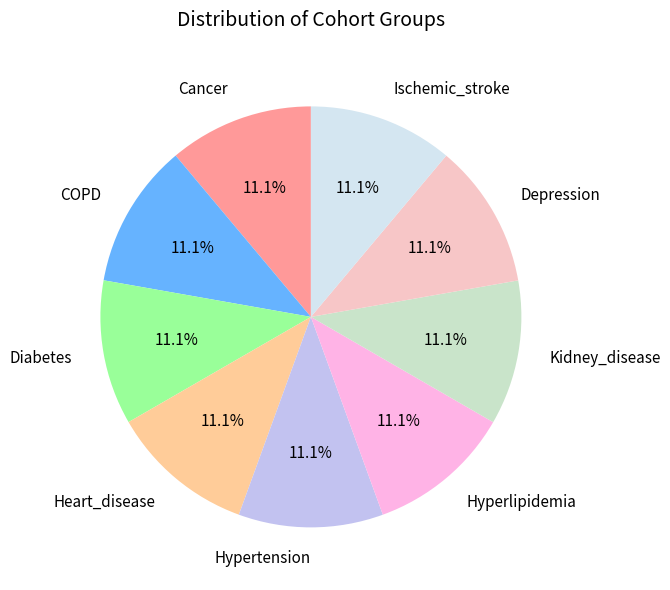

Does Cancer account for over 50% of the chart?

No